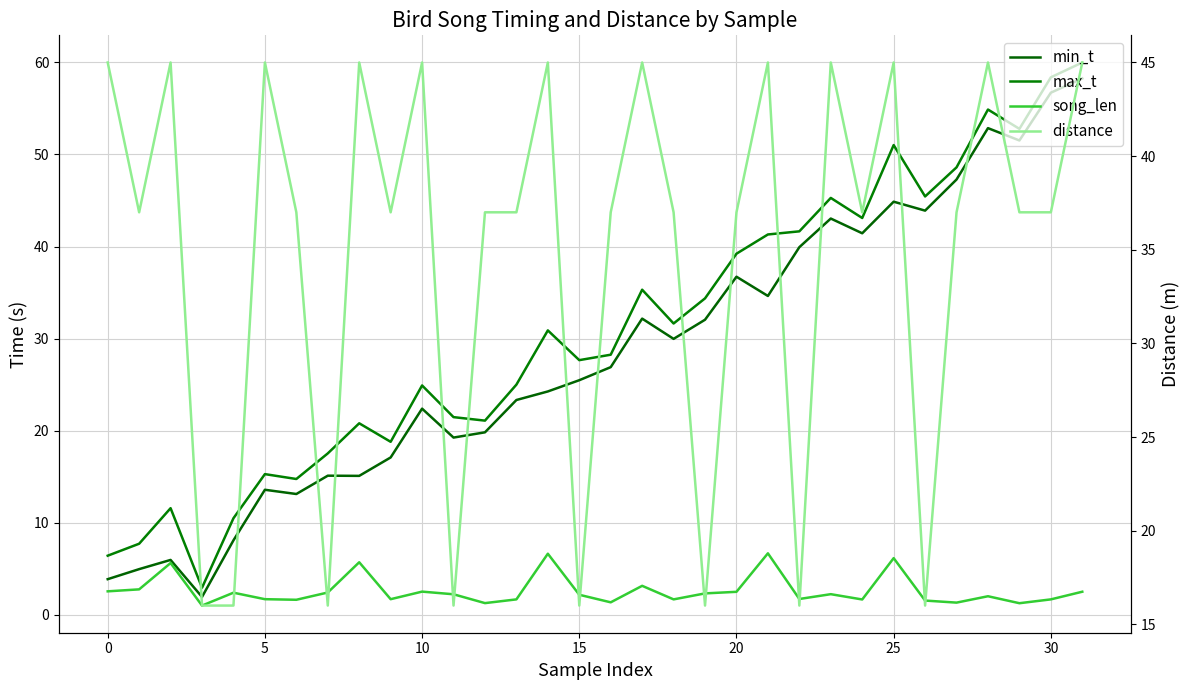

What is the sum of all distance values?

1112.0